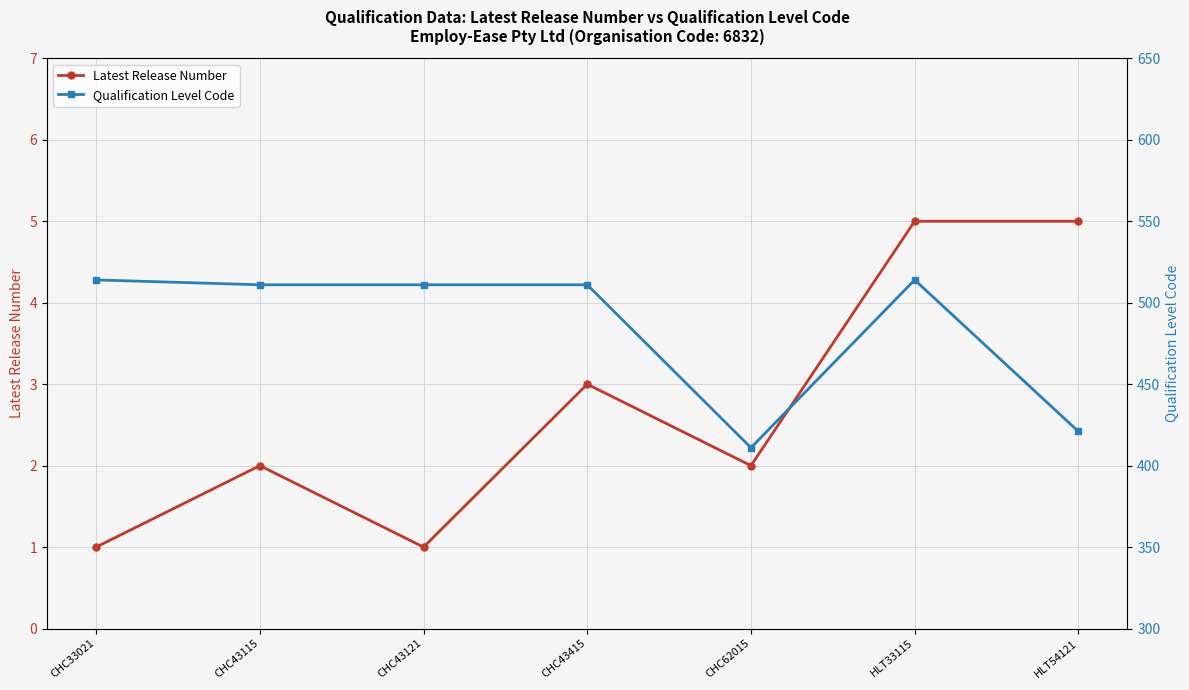

How many interior local valleys does the Qualification Level Code series have?

1